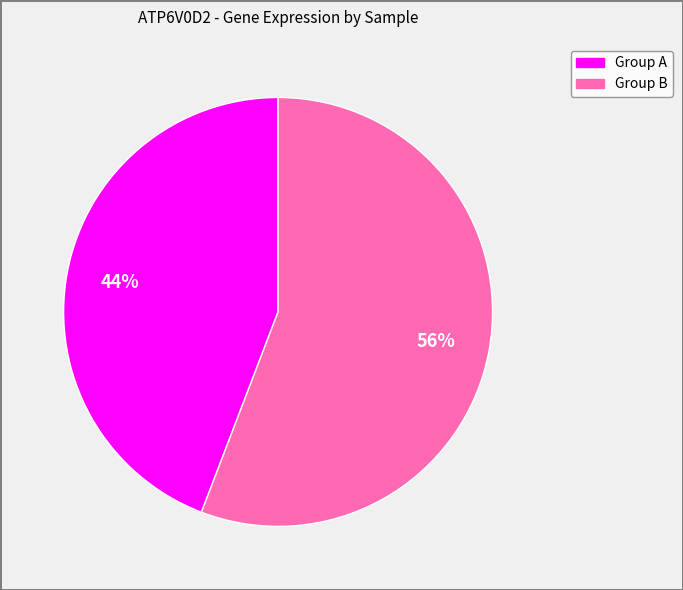

To the nearest percent, what is the average slice percentage?

50%